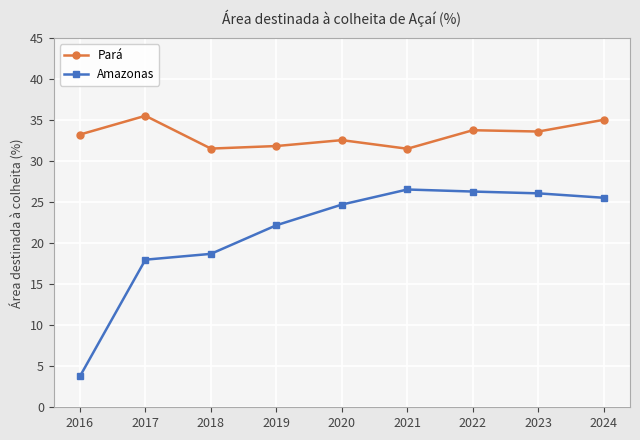

True or false: Pará has a value of 44.6 at 2019.

False